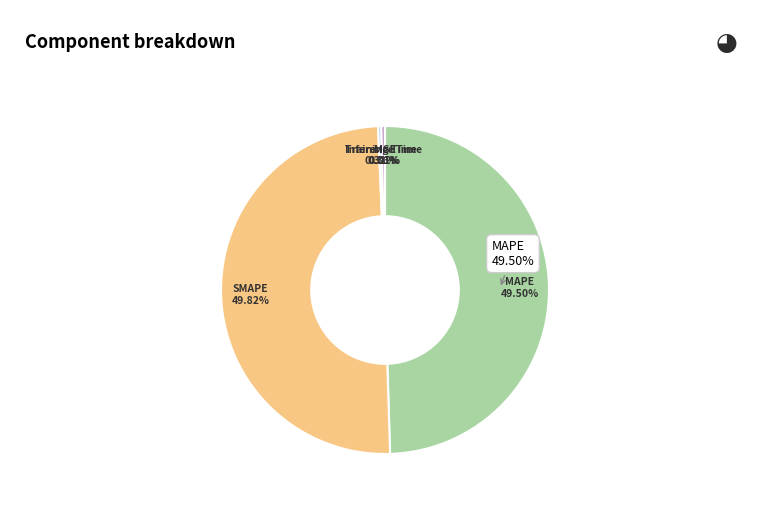

How many segments does this pie chart have?

5